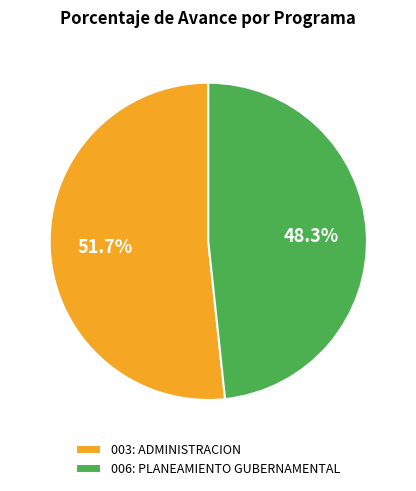

Between 003: ADMINISTRACION and 006: PLANEAMIENTO GUBERNAMENTAL, which is larger?

003: ADMINISTRACION